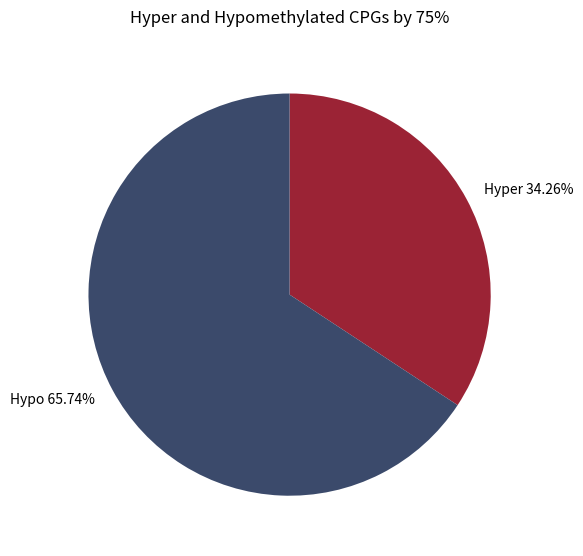

Is there a majority slice in this chart?

Yes